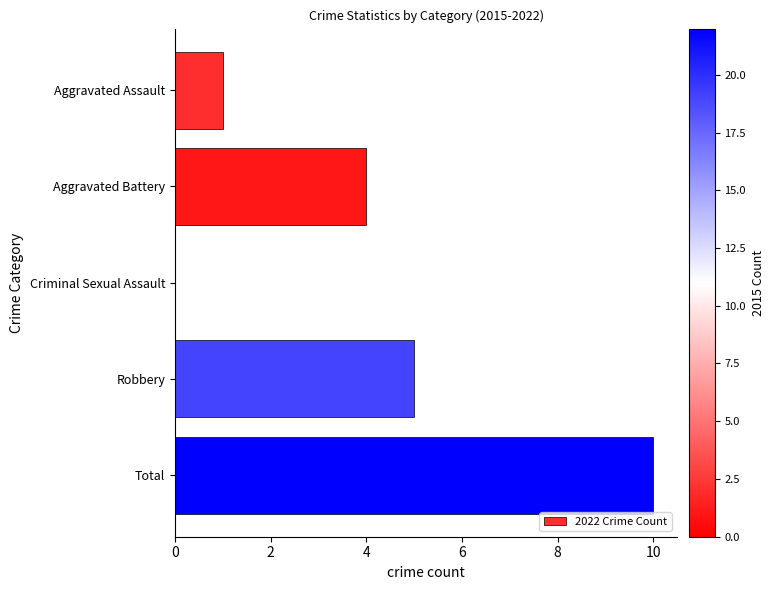

The value at Aggravated Battery is 4. True or false?

True